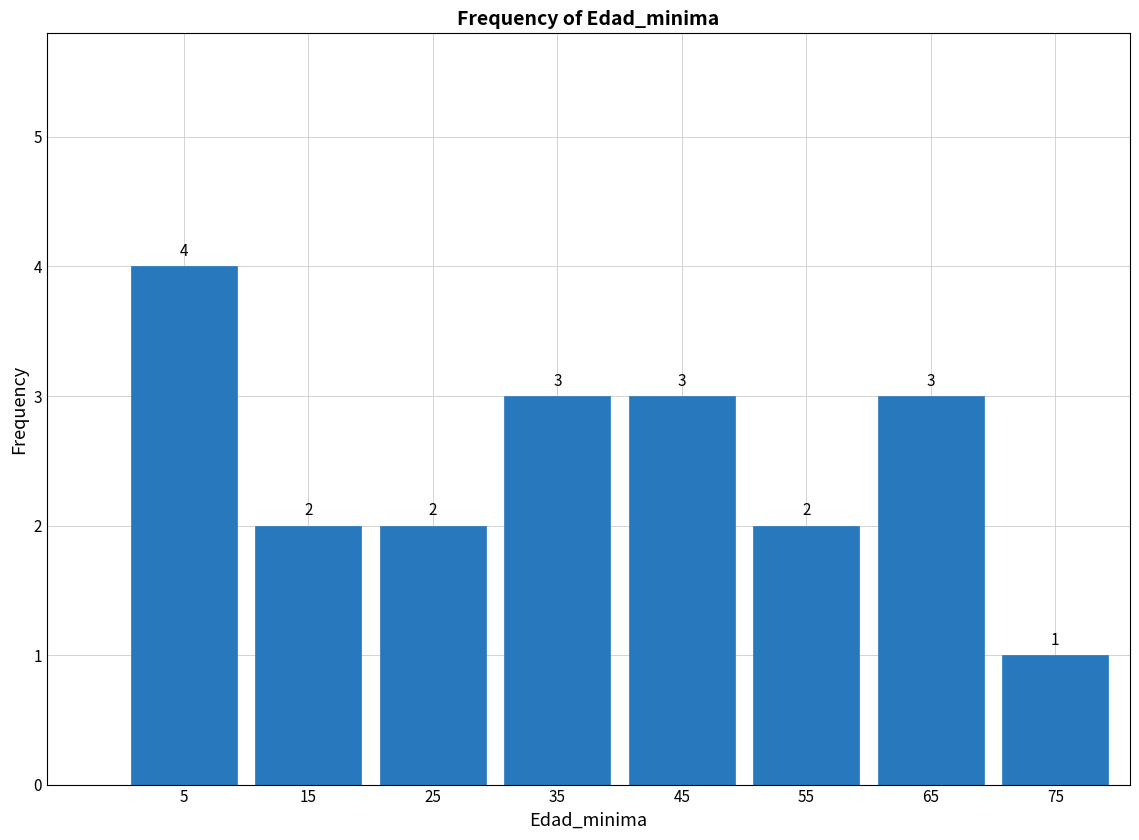

What is the height of the bar covering 50 to 60 on the x-axis?

2